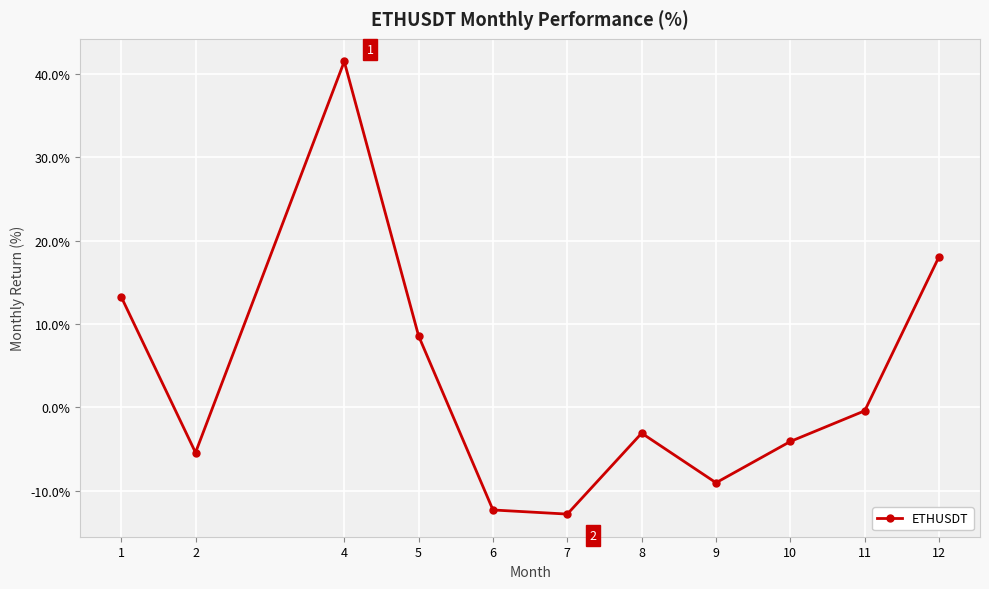

Reading left to right, list all the values displayed in this chart.

1=13.3	2=-5.4	4=41.5	5=8.6	6=-12.3	7=-12.8	8=-3.1	9=-9.0	10=-4.1	11=-0.4	12=18.1